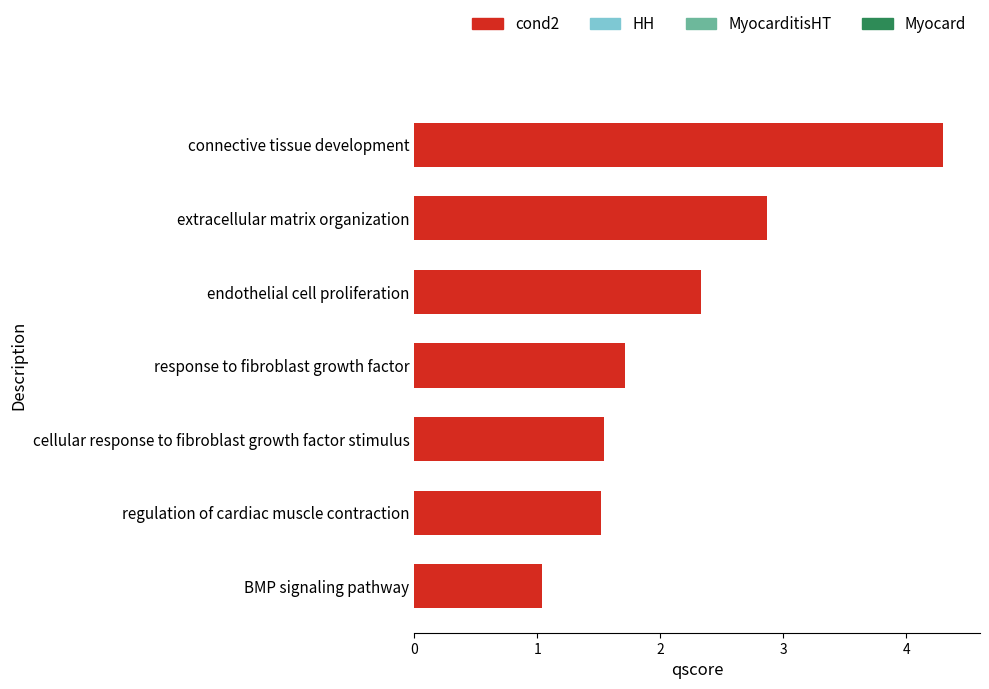

What is the difference between the maximum and second lowest values?

2.8